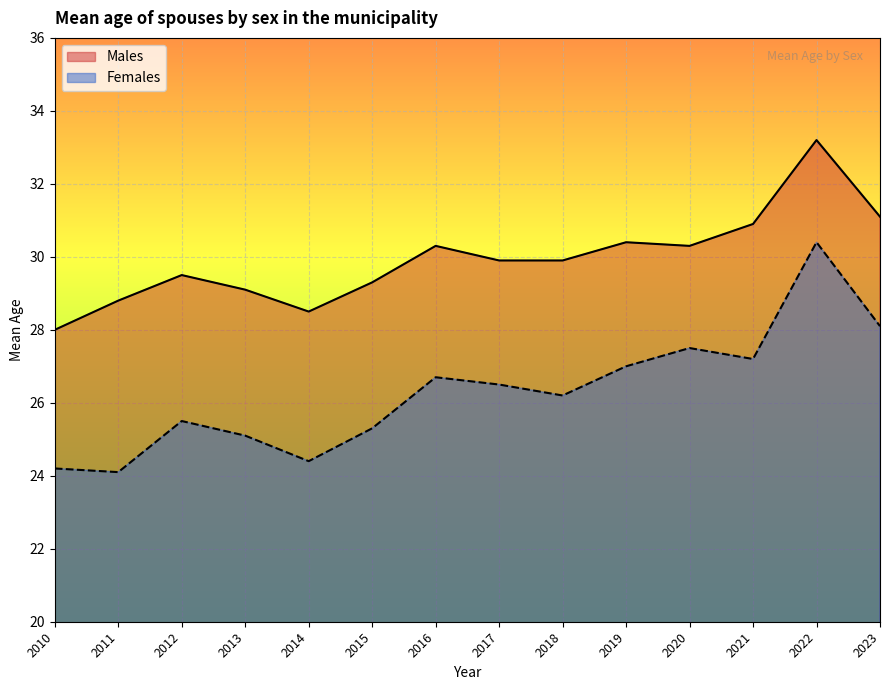

What is the total value across all series at 2016?

57.0